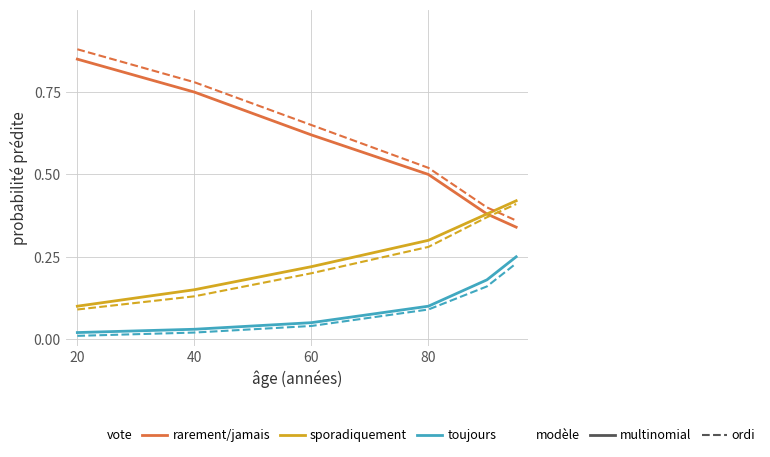

Reading right to left, extract all data points from this chart.

rarement/jamais: 0.3	0.4	0.5	0.6	0.8	0.8
sporadiquement: 0.4	0.4	0.3	0.2	0.1	0.1
toujours: 0.2	0.2	0.1	0.1	0.0	0.0